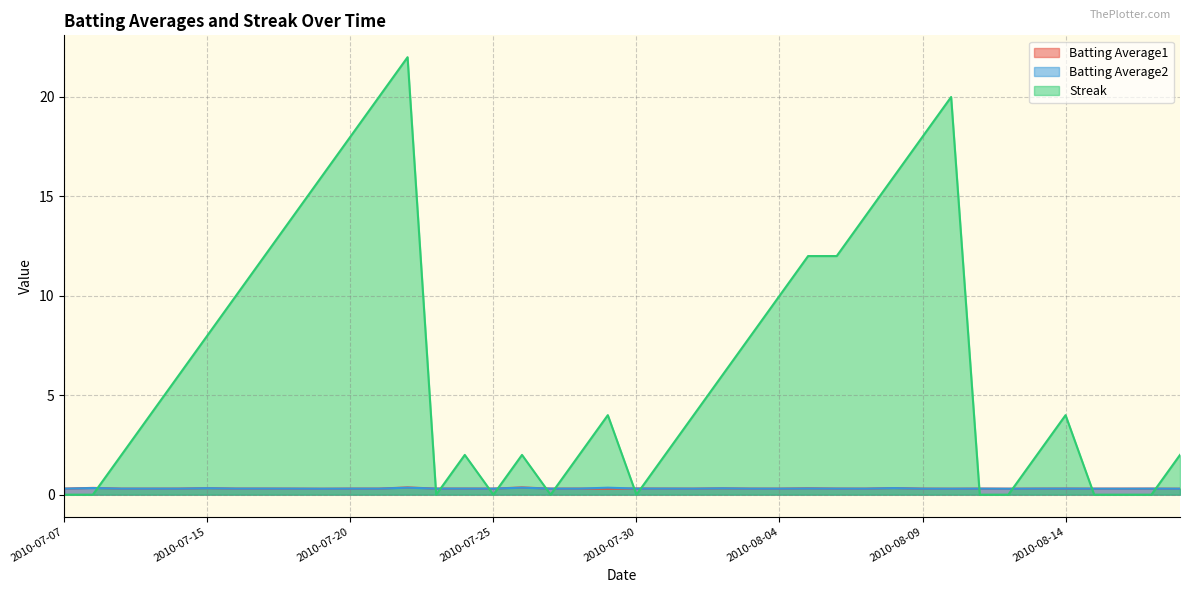

What is the difference between the maximum and minimum values in the Batting Average1 series?

0.1